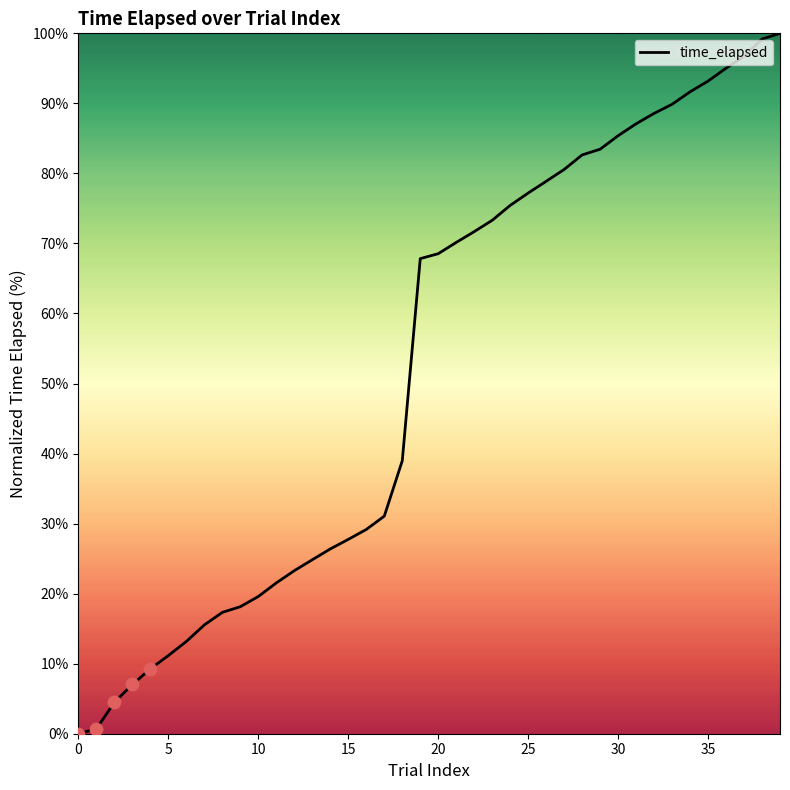

What is the greatest value displayed?

100.0